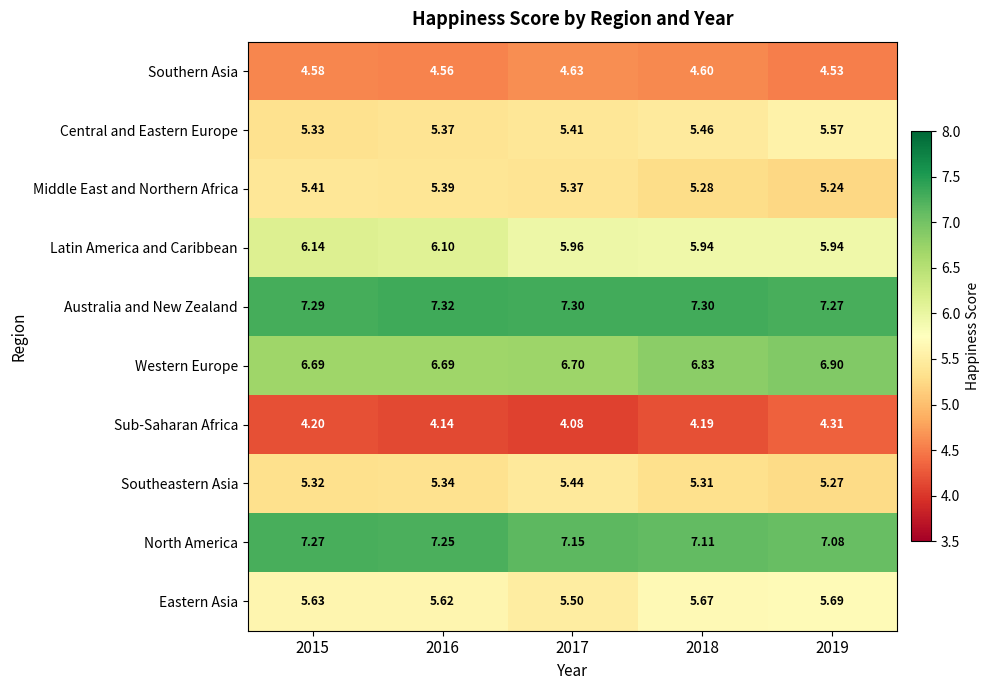

At 2019, list the series in order from smallest to largest.

Sub-Saharan Africa, Southern Asia, Middle East and Northern Africa, Southeastern Asia, Central and Eastern Europe, Eastern Asia, Latin America and Caribbean, Western Europe, North America, Australia and New Zealand